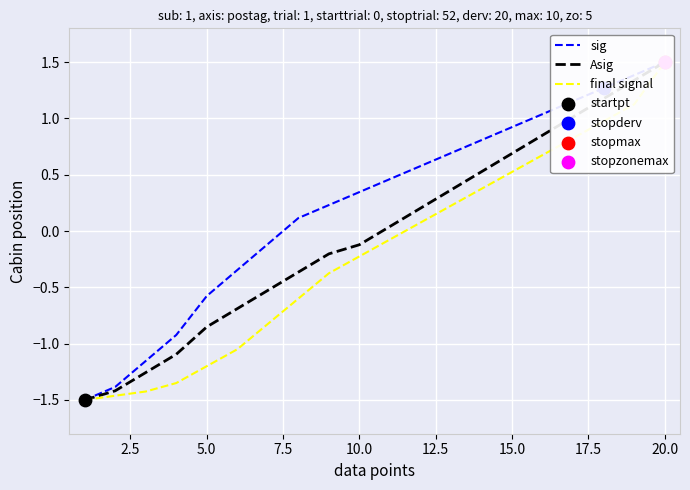

What are all the series names shown in the legend?

sig, Asig, final signal